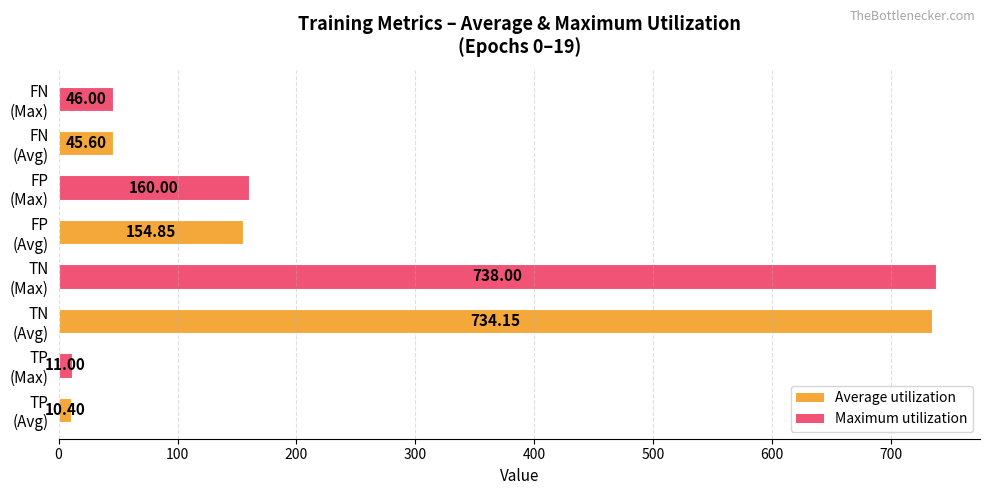

What is the sum of all values?

1900.0